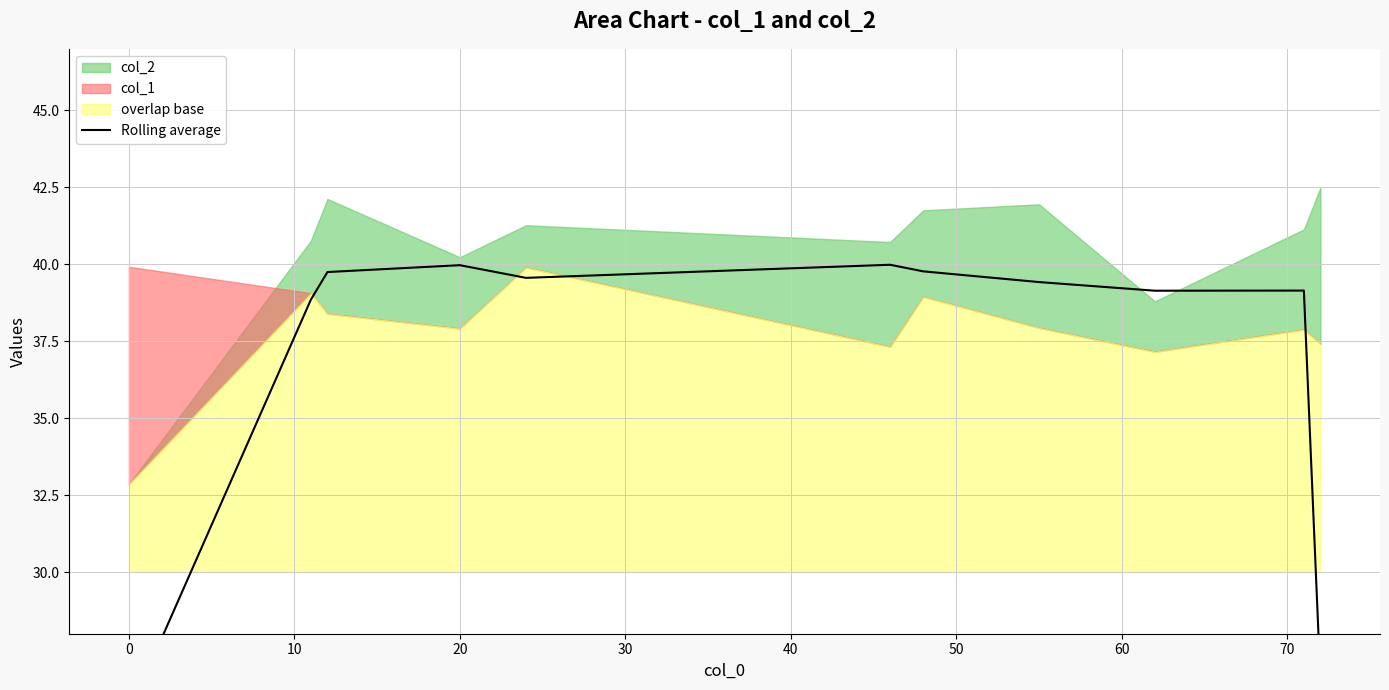

What is the ratio of the value at 60 to the value at 70?

1.0